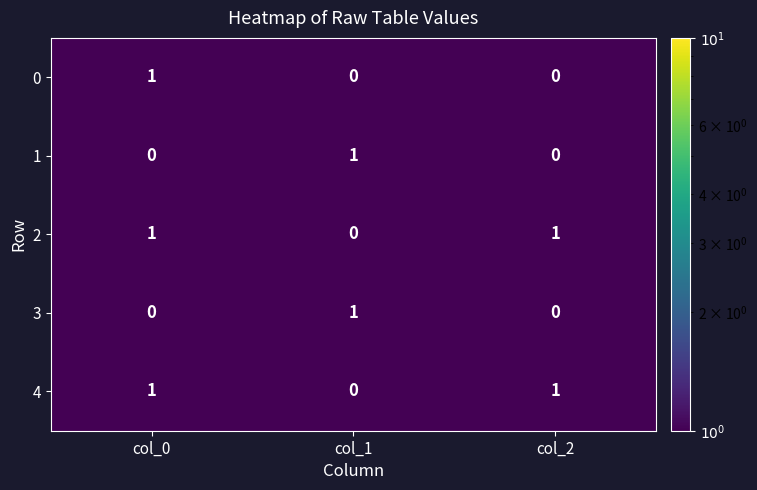

The 4 series shows 1 at col_0. True or false?

True